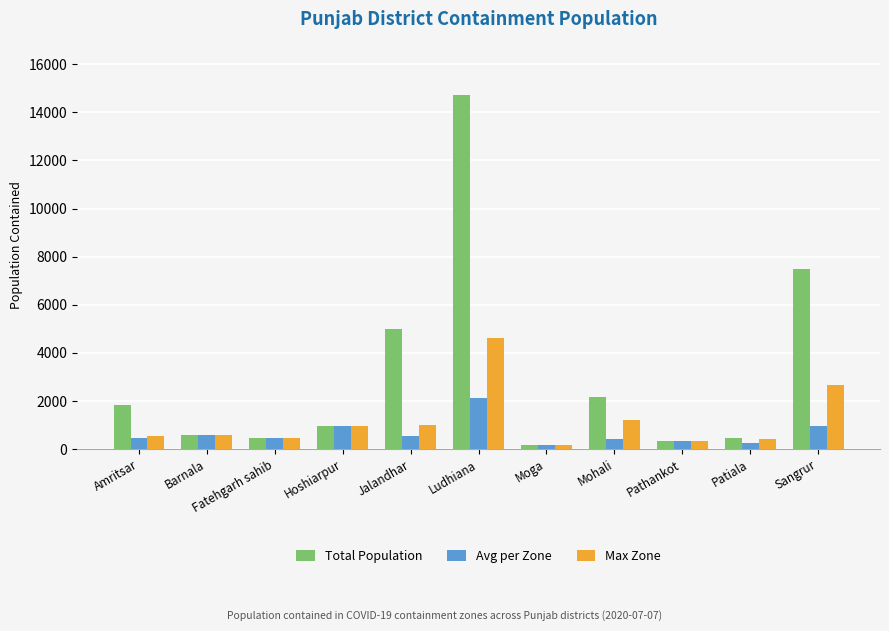

Is it true that Max Zone equals 450 at Fatehgarh sahib?

True